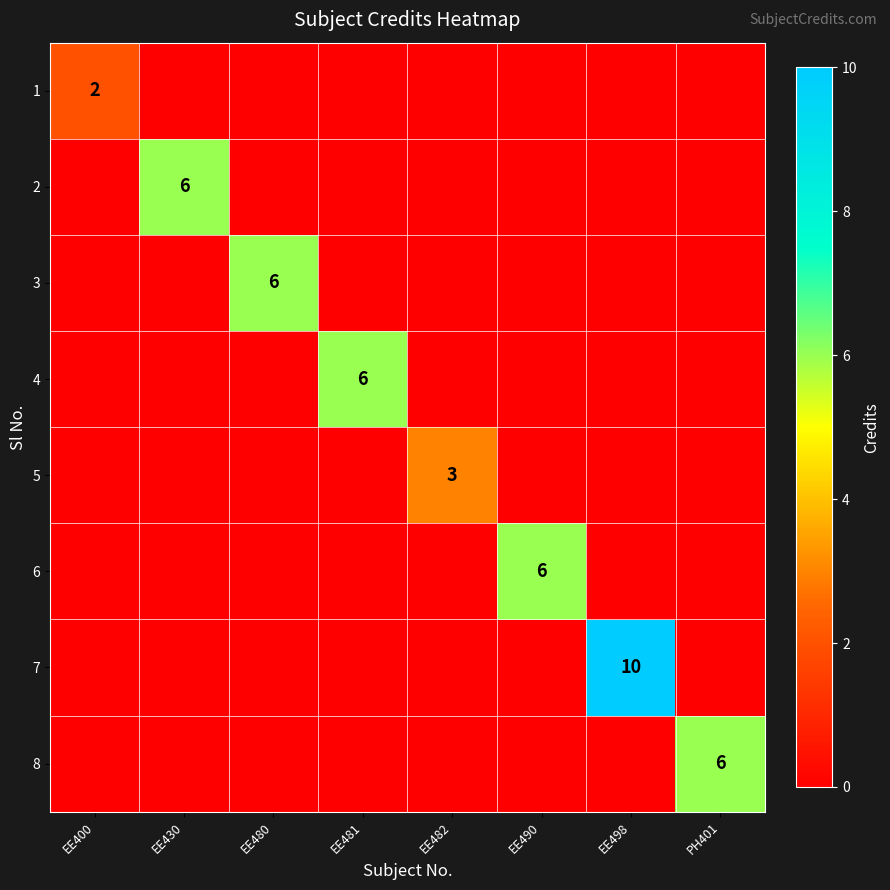

How many values in the 5 series exceed 0?

1